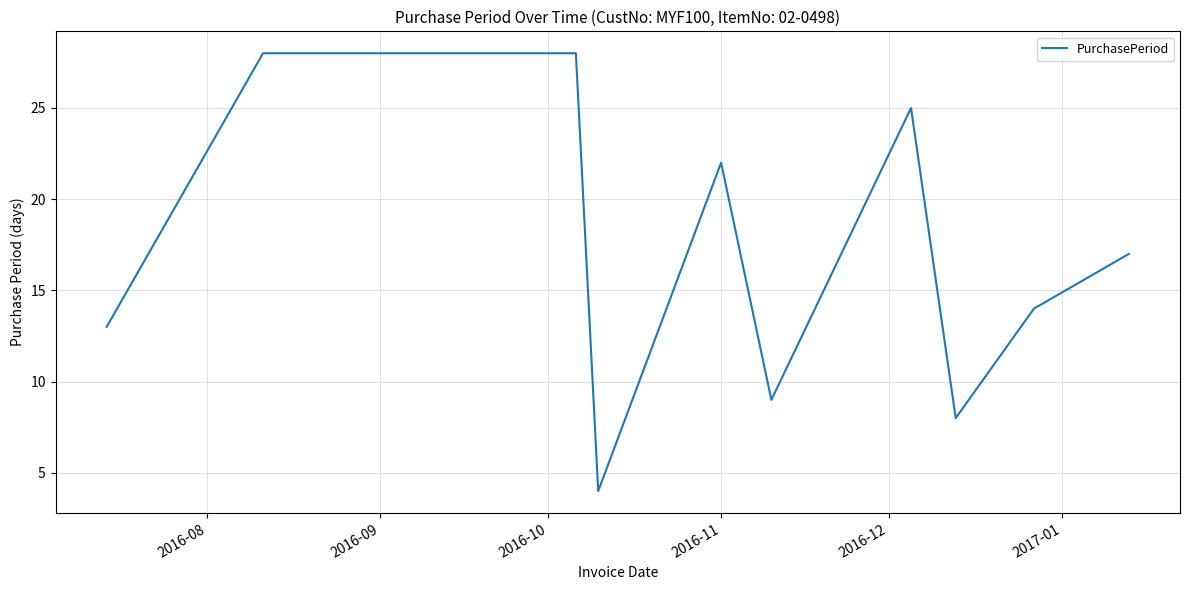

What is the smallest value displayed?

4